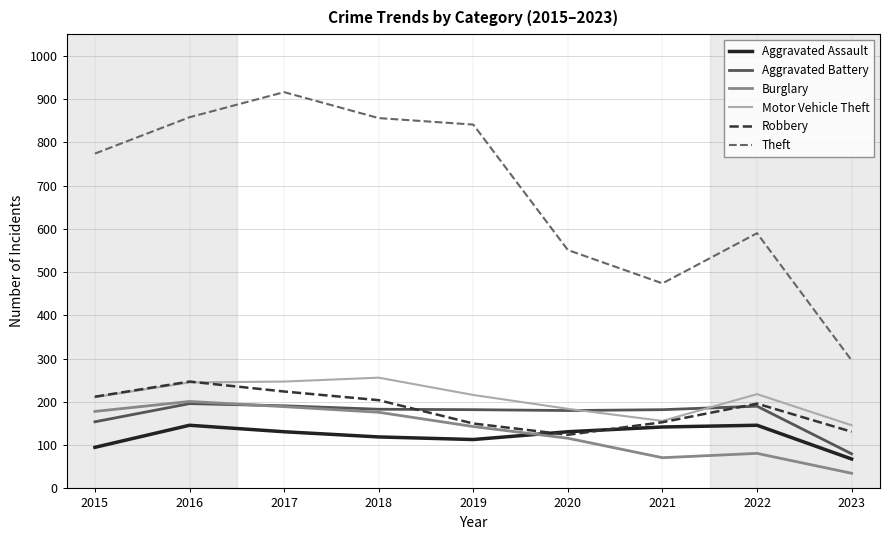

Which series has the largest total across all categories?

Theft